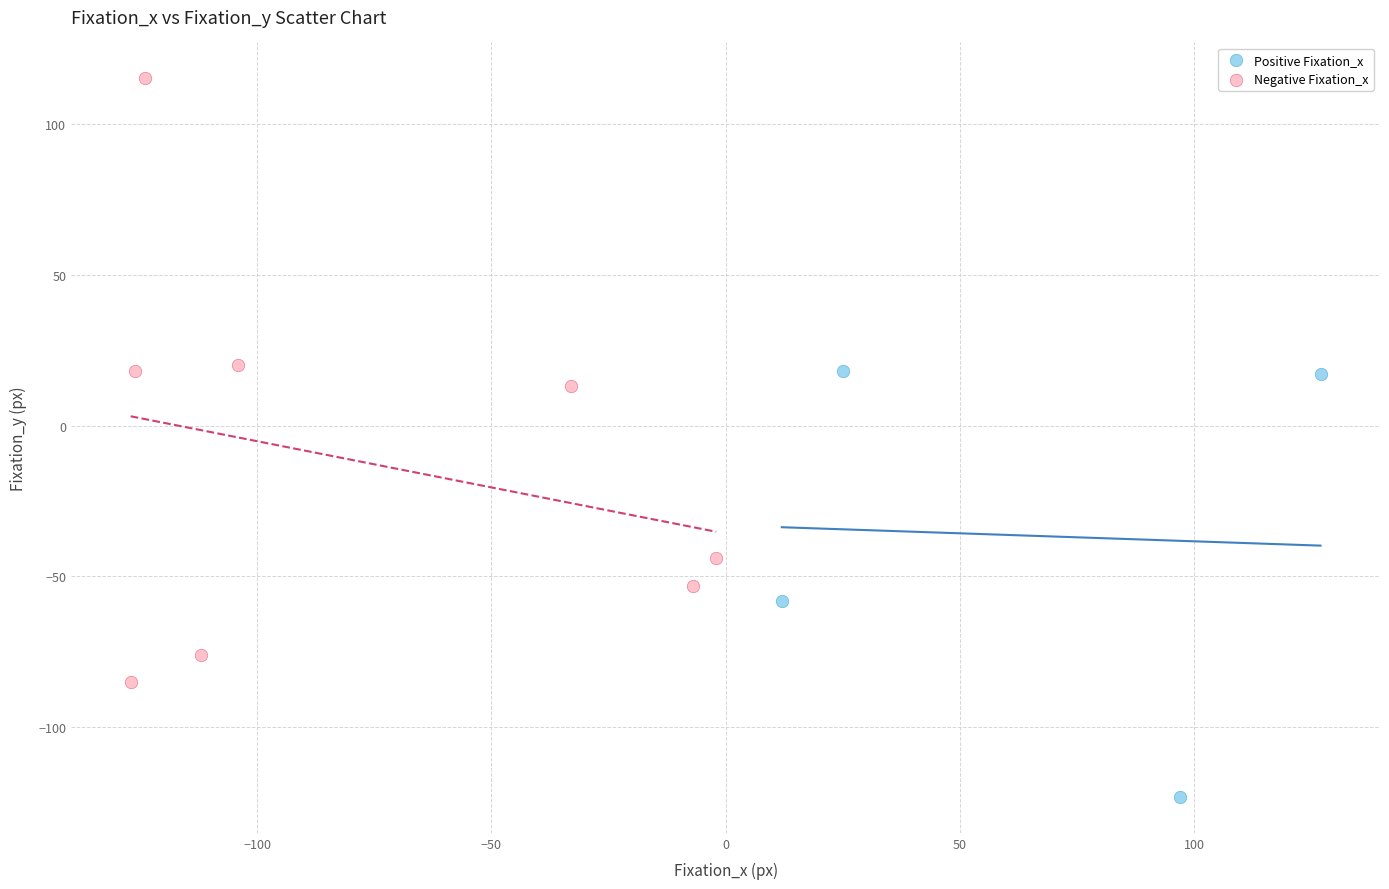

Which series contains the lowest Y value?

Positive Fixation_x